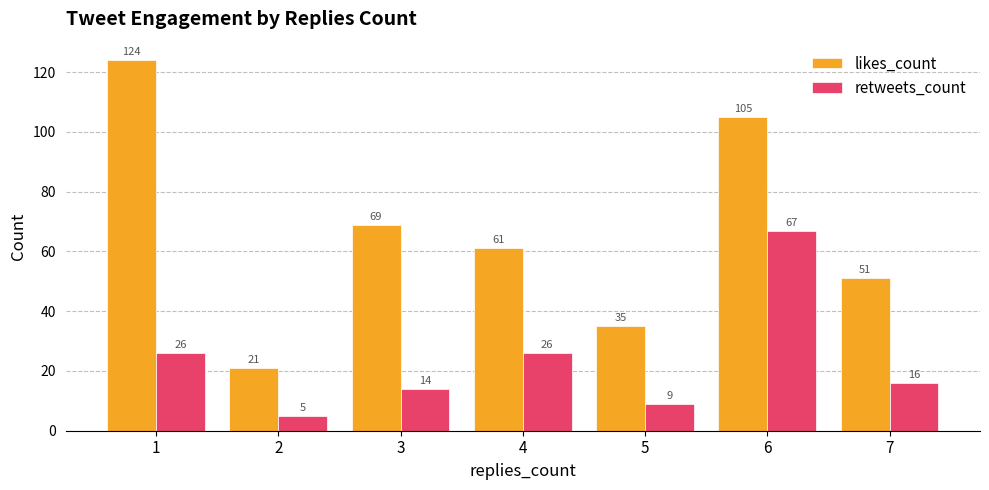

Reading left to right, extract all data points from this chart.

likes_count: 124	21	69	61	35	105	51
retweets_count: 26	5	14	26	9	67	16